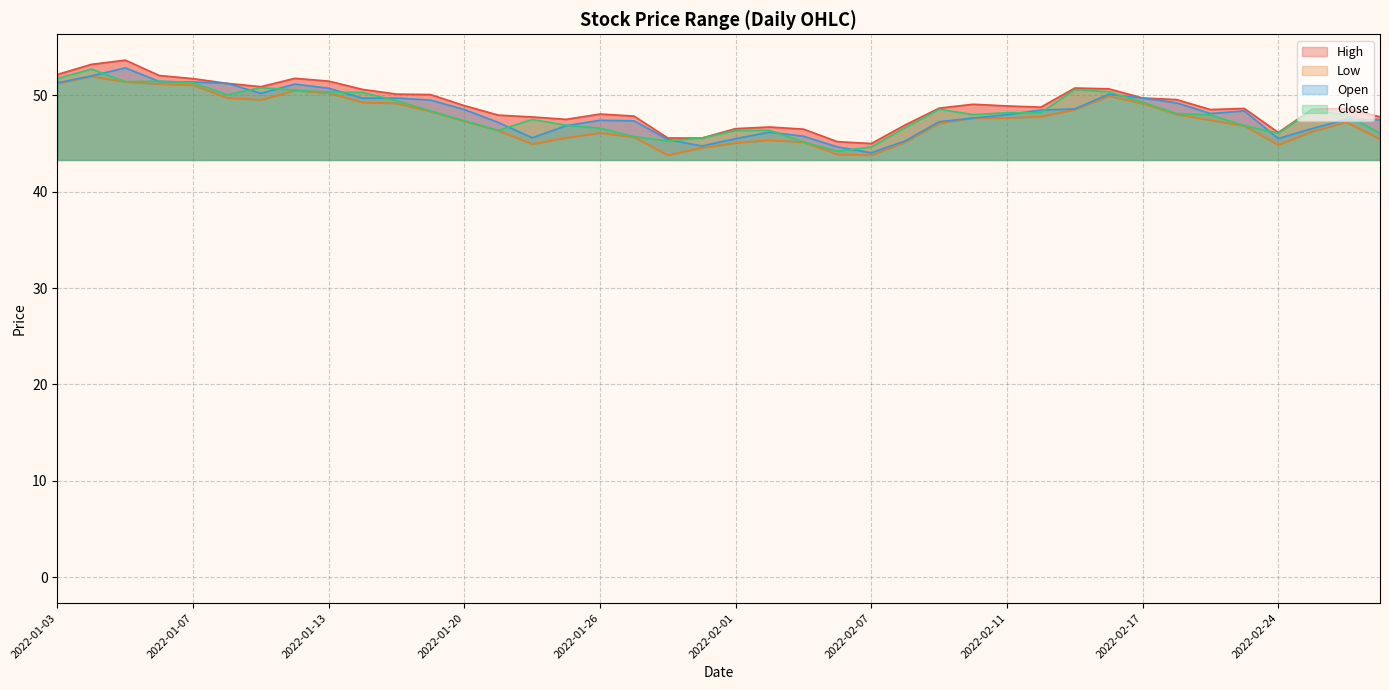

How many distinct data groups are displayed?

4